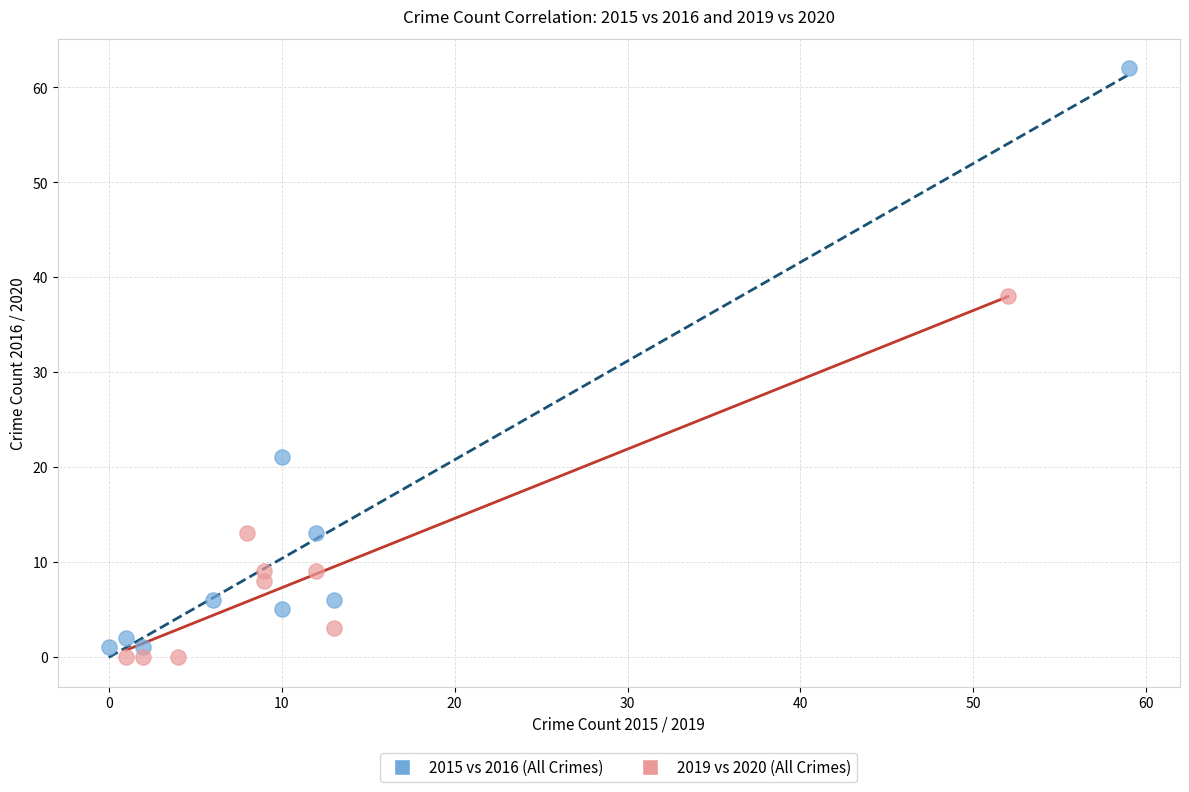

Which series reaches the maximum Y coordinate?

2015 vs 2016 (All Crimes)